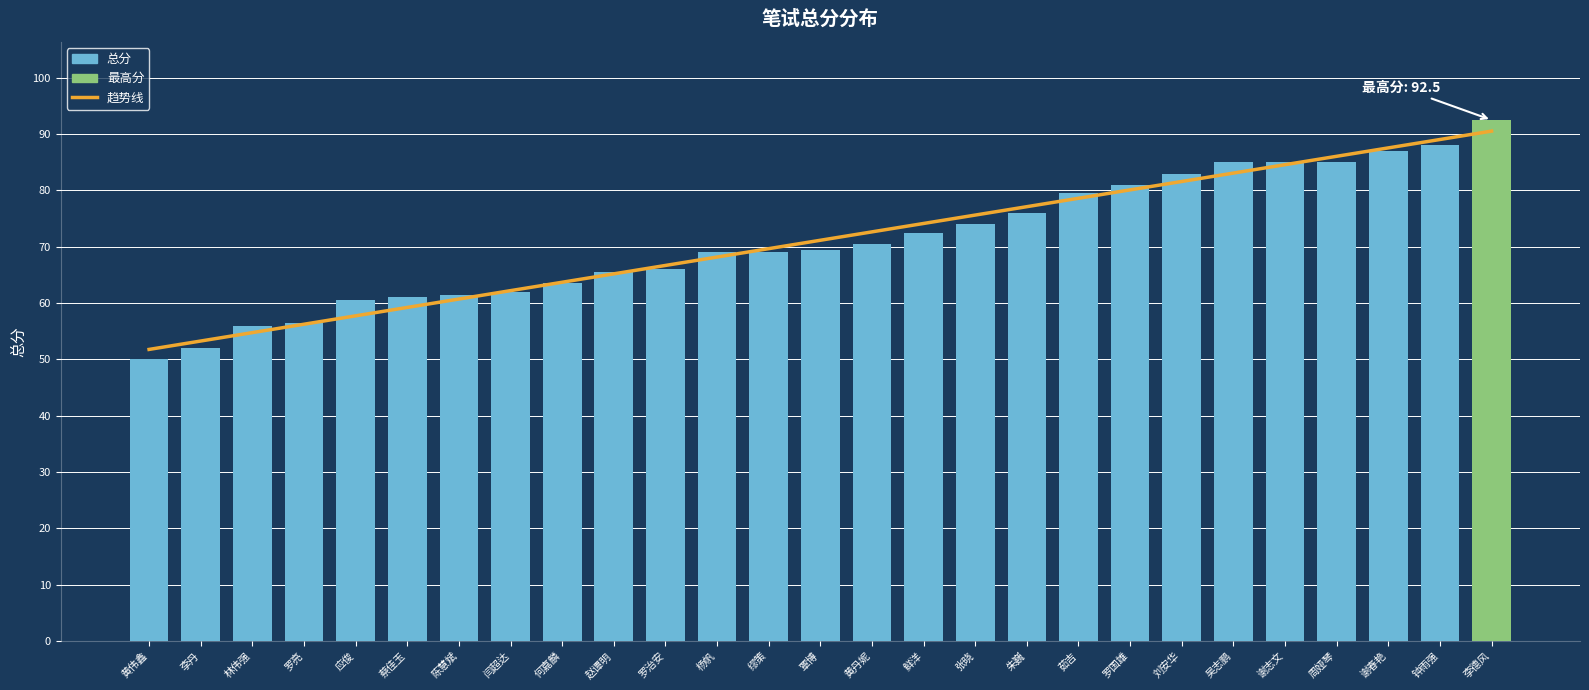

Read the value at 黄丹妮.

70.5